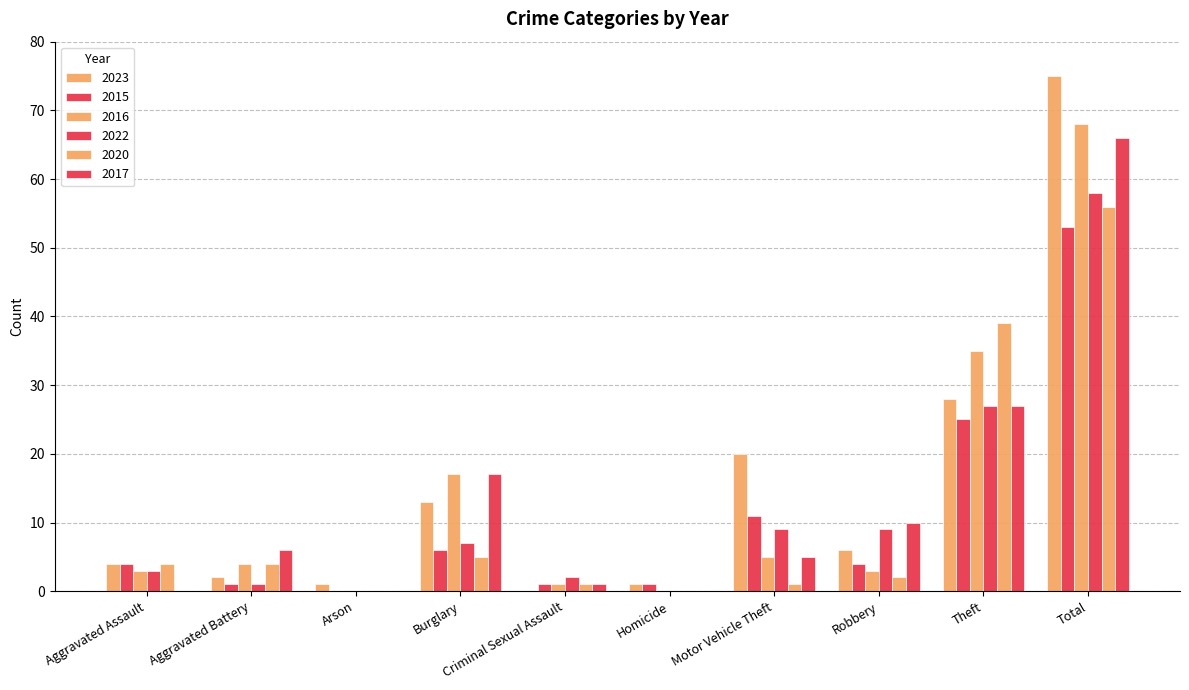

Does the chart contain stacked bars?

No